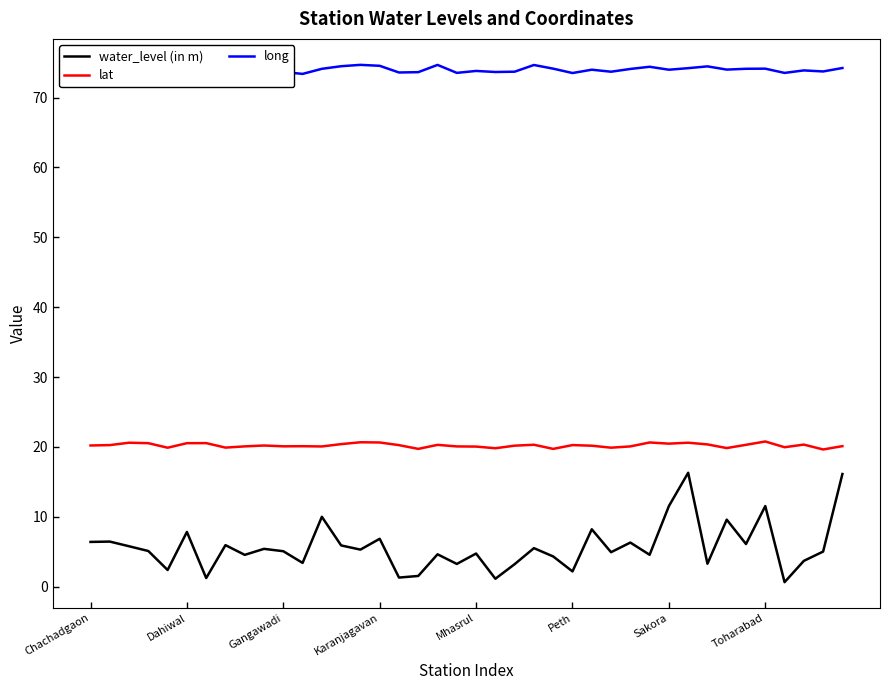

True or false: water_level (in m) and lat cross at least once.

False